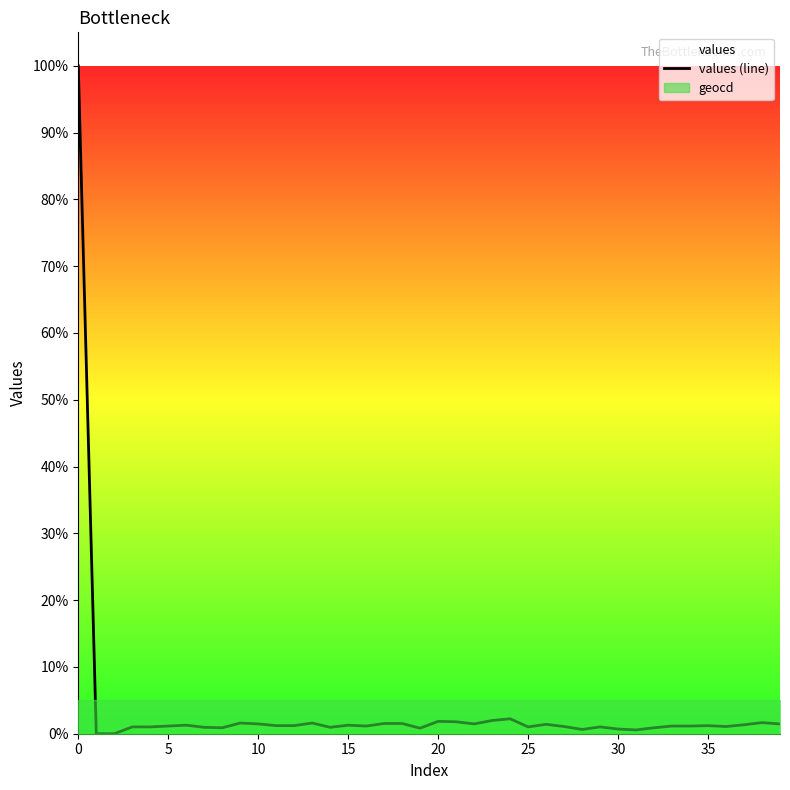

What is the sum of all values?

146.4